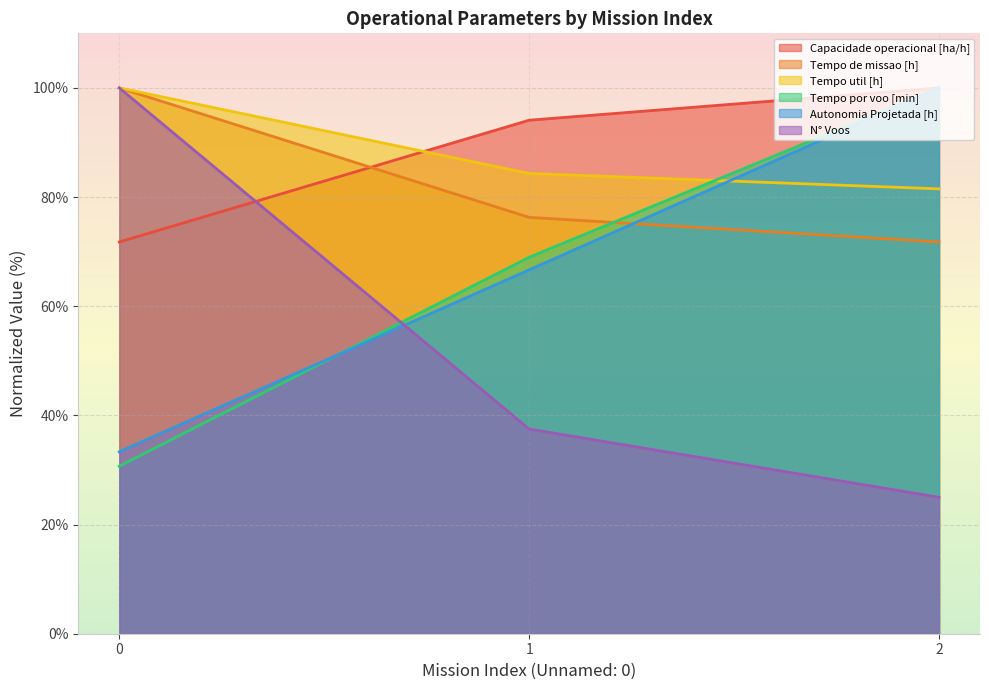

True or false: N° Voos has a value of 57.7 at 0.

False